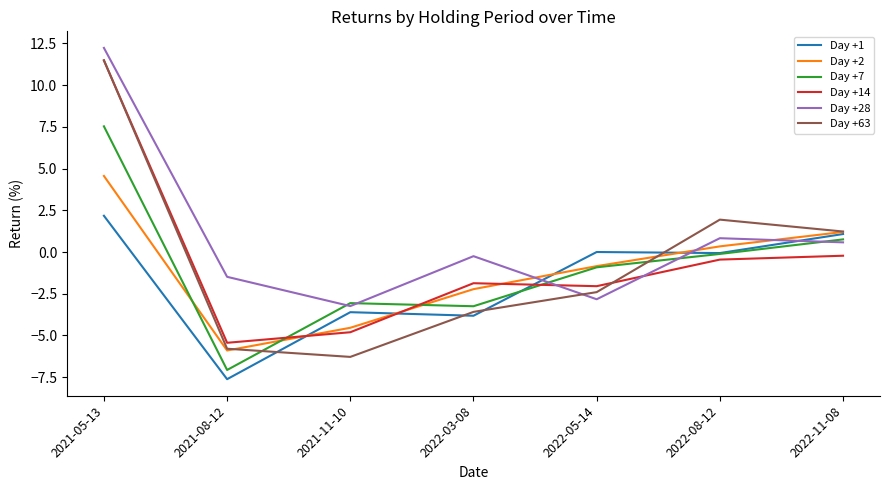

Where is the first local maximum for Day +63?

2022-08-12